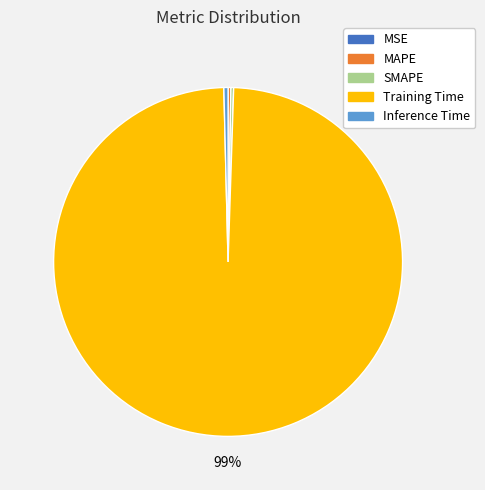

To the nearest percent, what is the average slice percentage?

20%